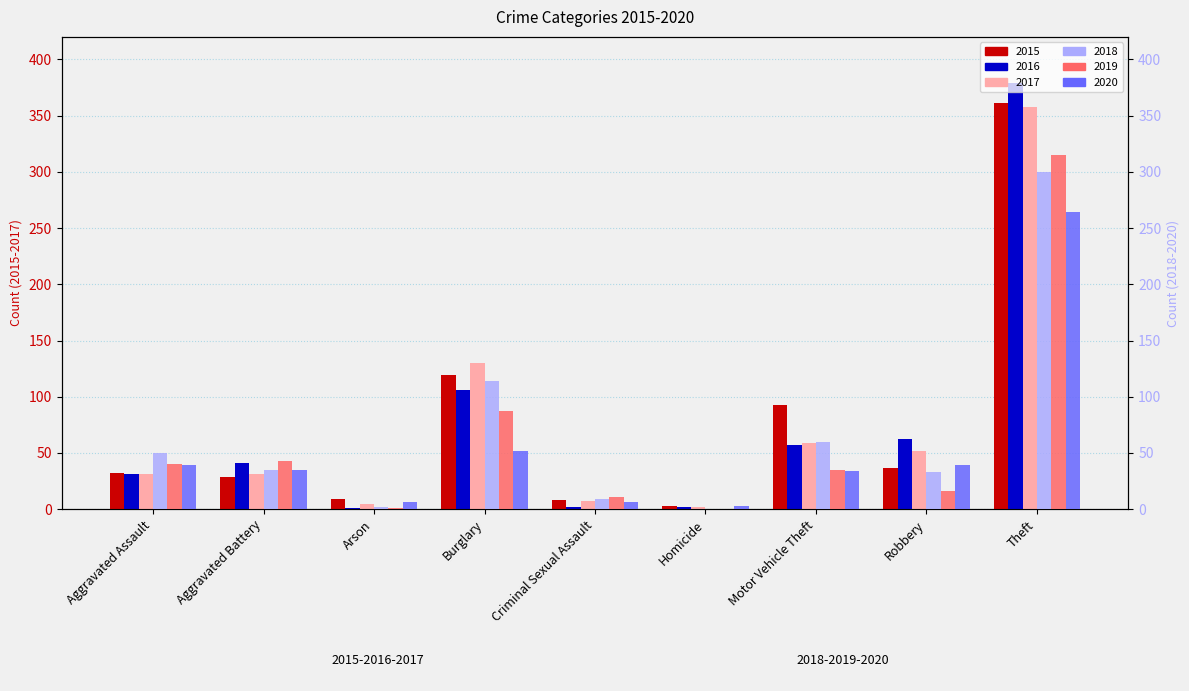

How many bars are there in total?

54